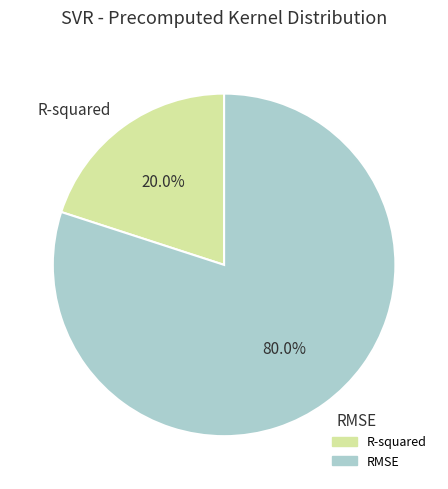

The RMSE slice represents 80% of the pie. True or false?

True